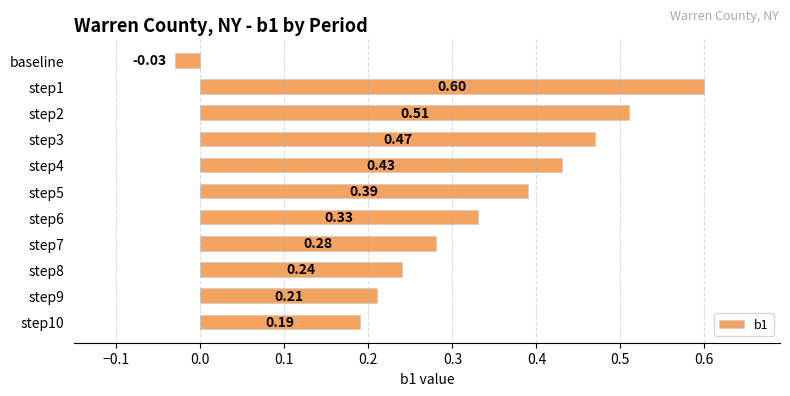

Between step3 and step2, which is larger?

step2